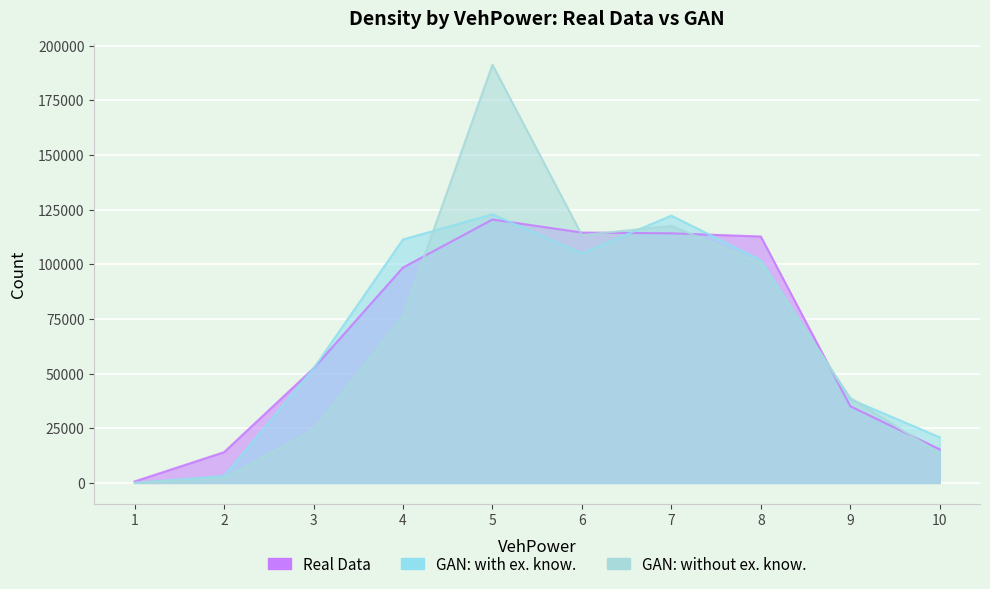

Which series has the largest range (max minus min)?

GAN: without ex. know.